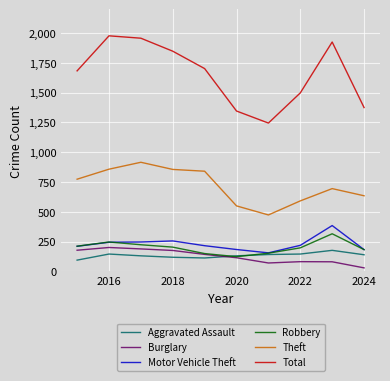

What is the highest value of the Aggravated Assault series?

177